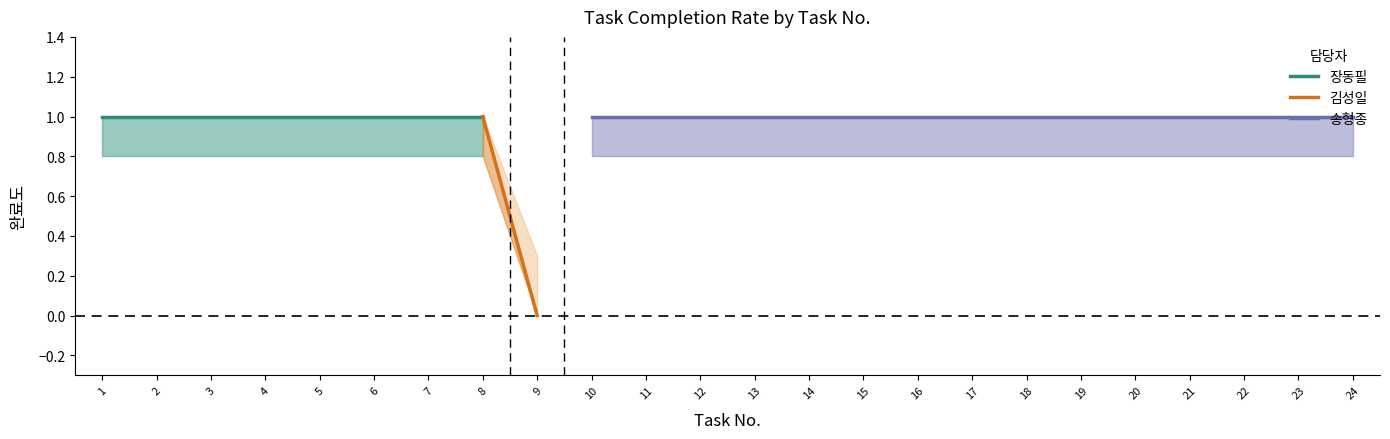

True or false: Upper Band has a value of 1.0 at 21.

True